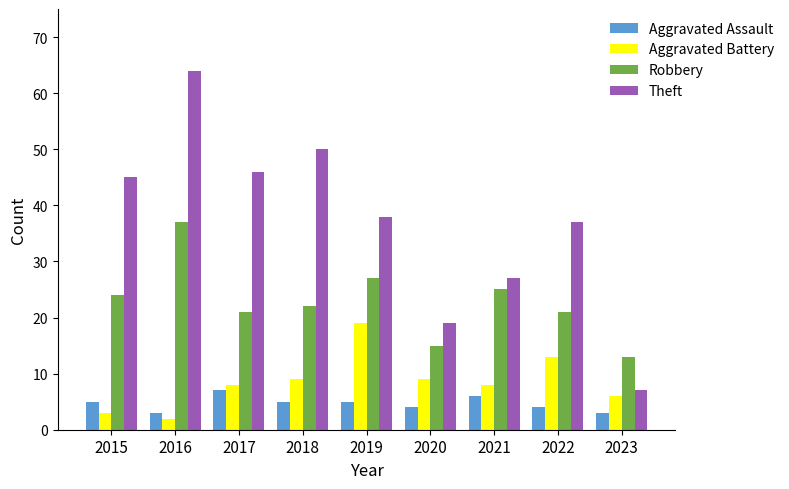

What is the difference between the highest and lowest values at 2016?

62